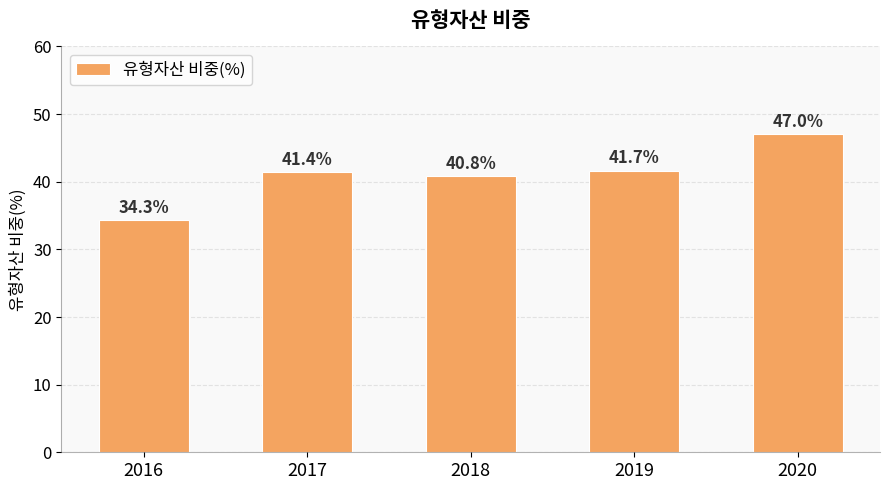

Which category has the highest value across all series?

2020